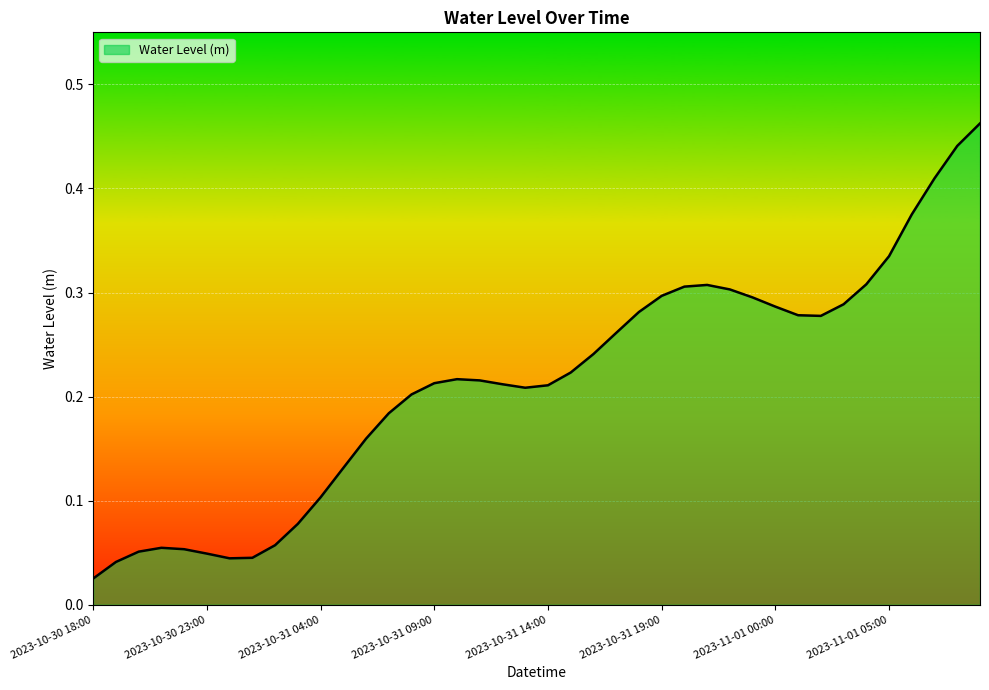

What is the average value?

0.2